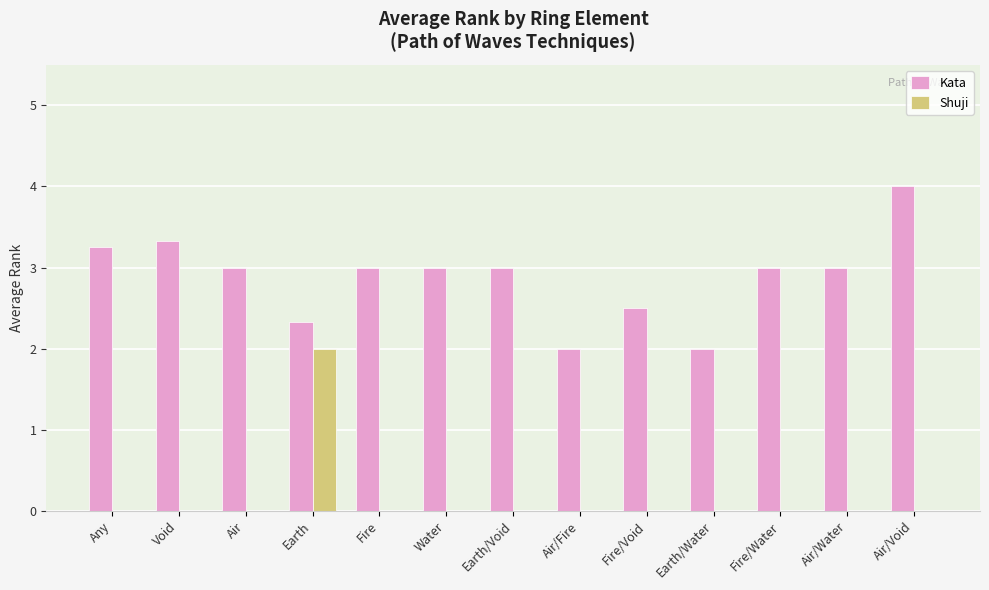

The Kata series shows 3.0 at Air. True or false?

True